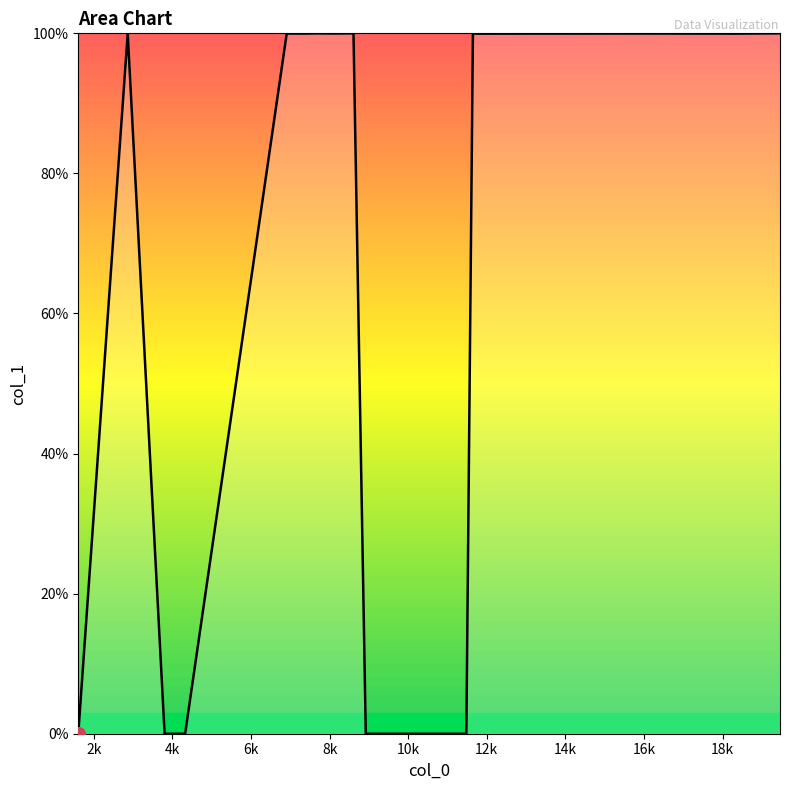

How many lines are shown in the chart?

1